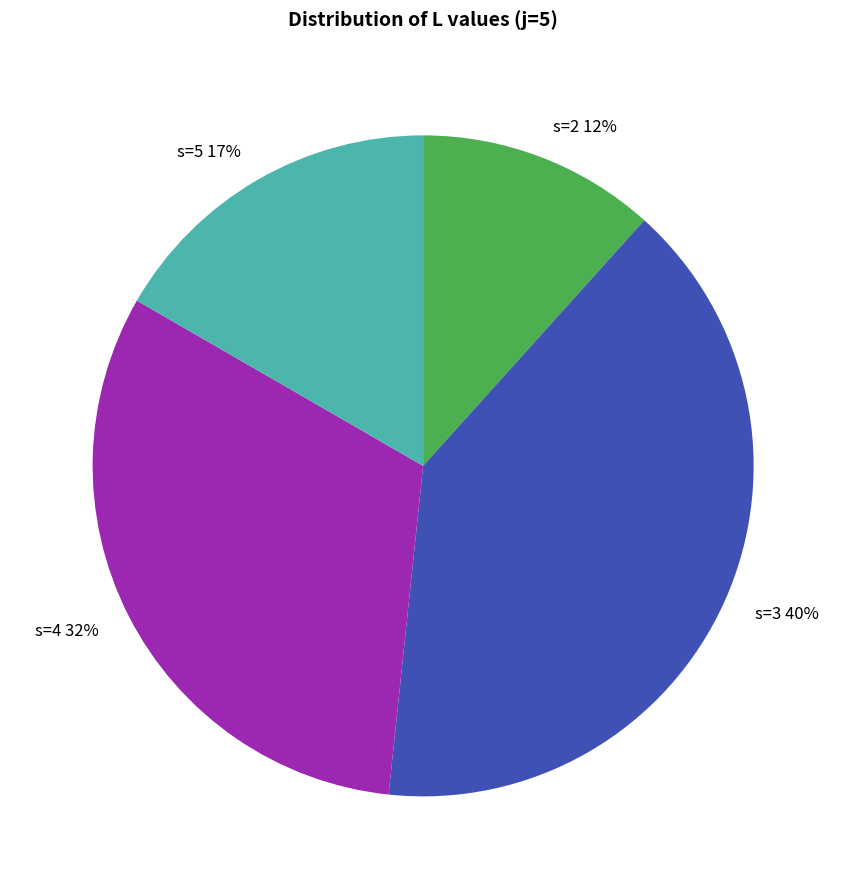

Is it true that s=3 is 40% of the pie?

True